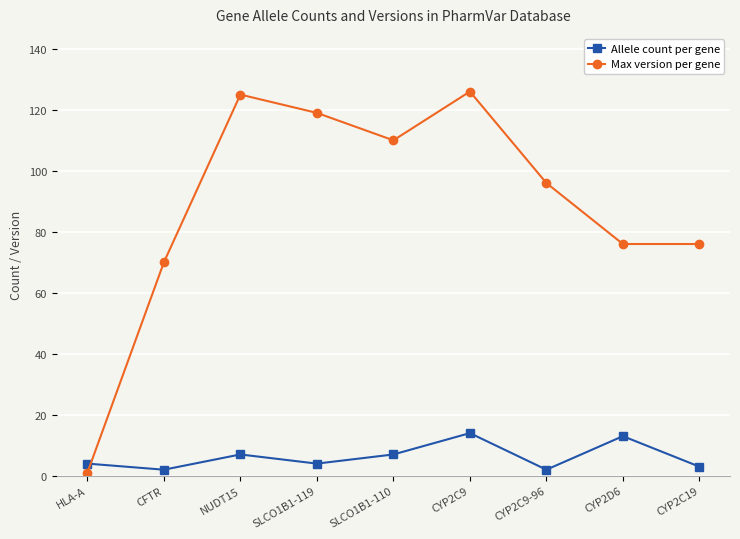

How many times do Max version per gene and Allele count per gene cross each other?

1